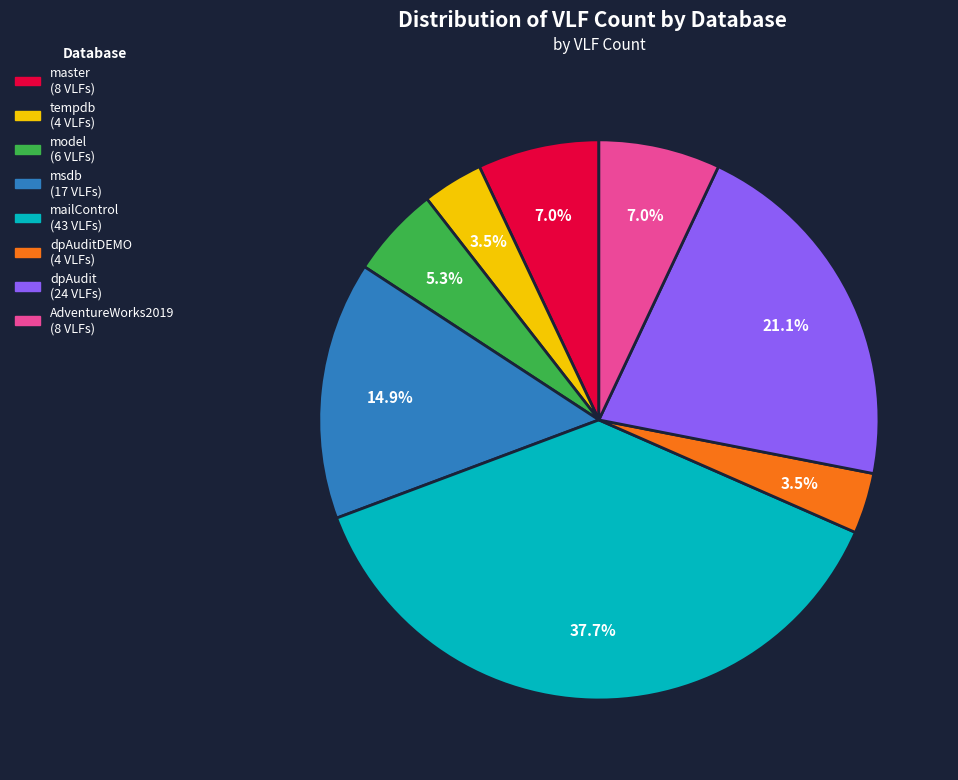

Is there a majority slice in this chart?

No